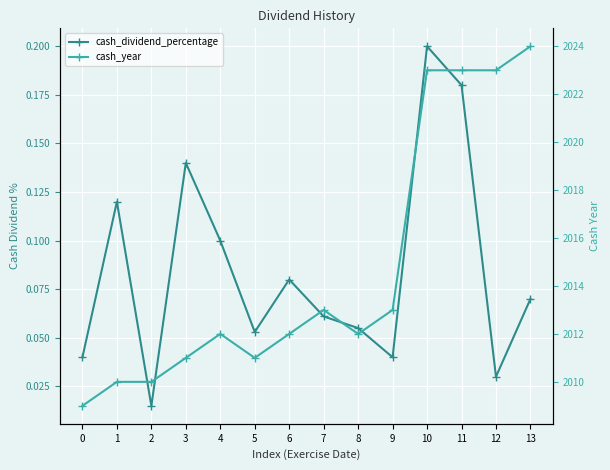

True or false: cash_dividend_percentage has more than 0 interior local peaks.

True